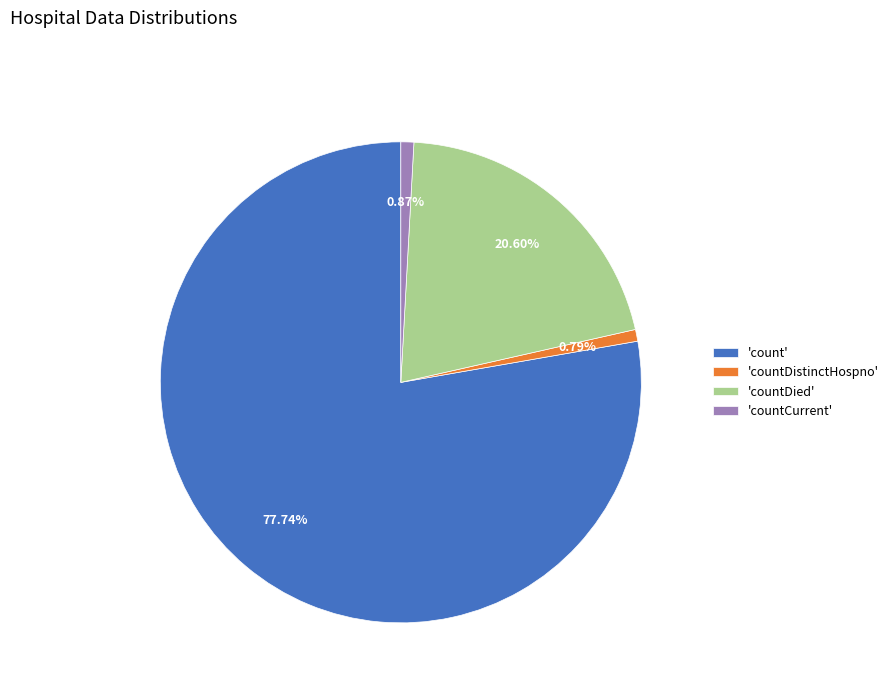

Do 'countDistinctHospno' and 'countDied' together represent more than half of the pie?

No